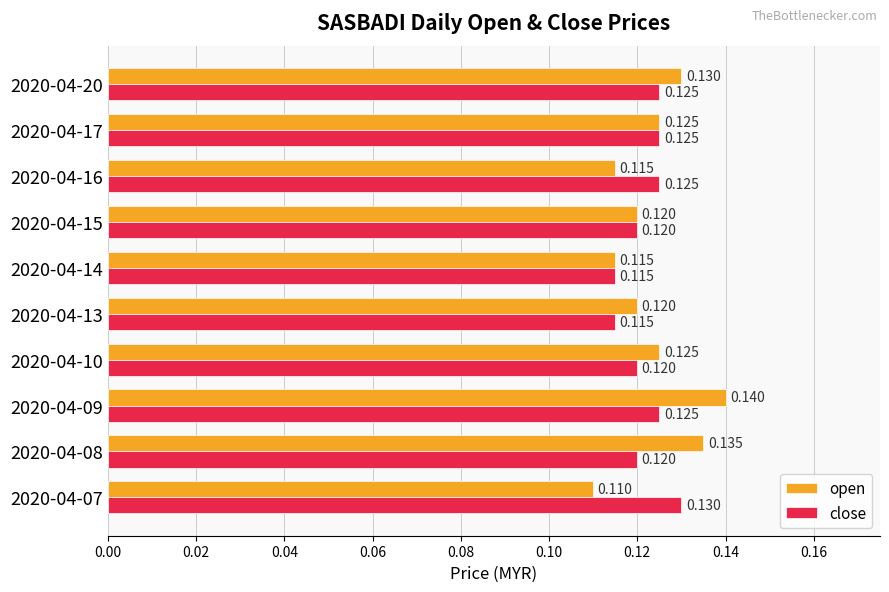

Which series has the widest spread of values?

open